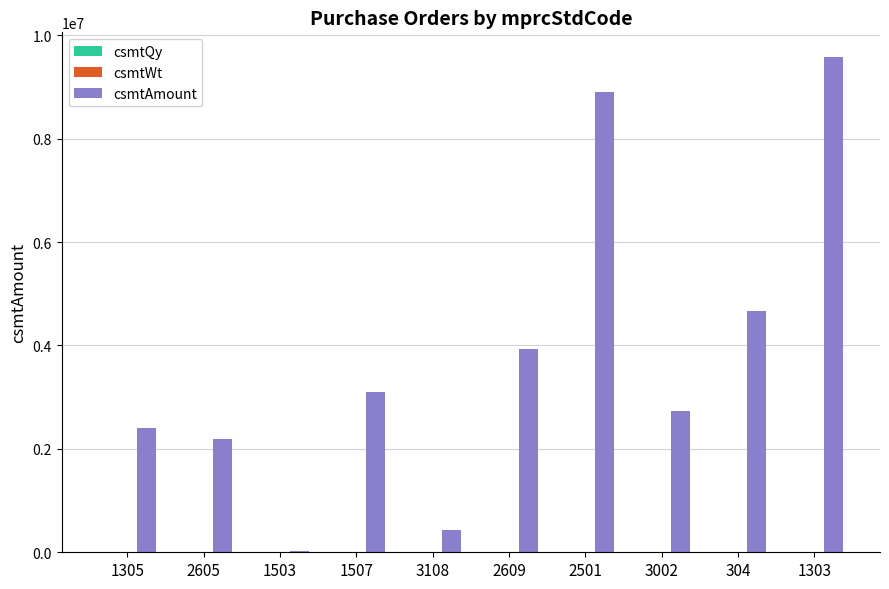

What is the maximum value shown in the chart?

9579000